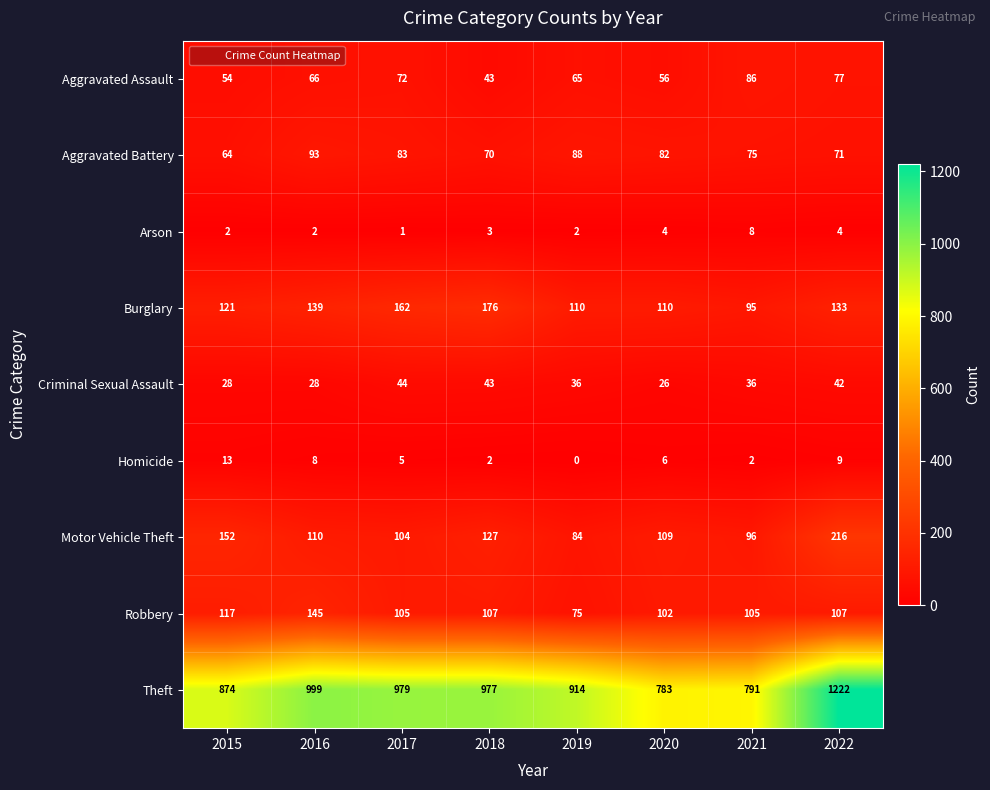

Which category has the highest value across all series?

2022